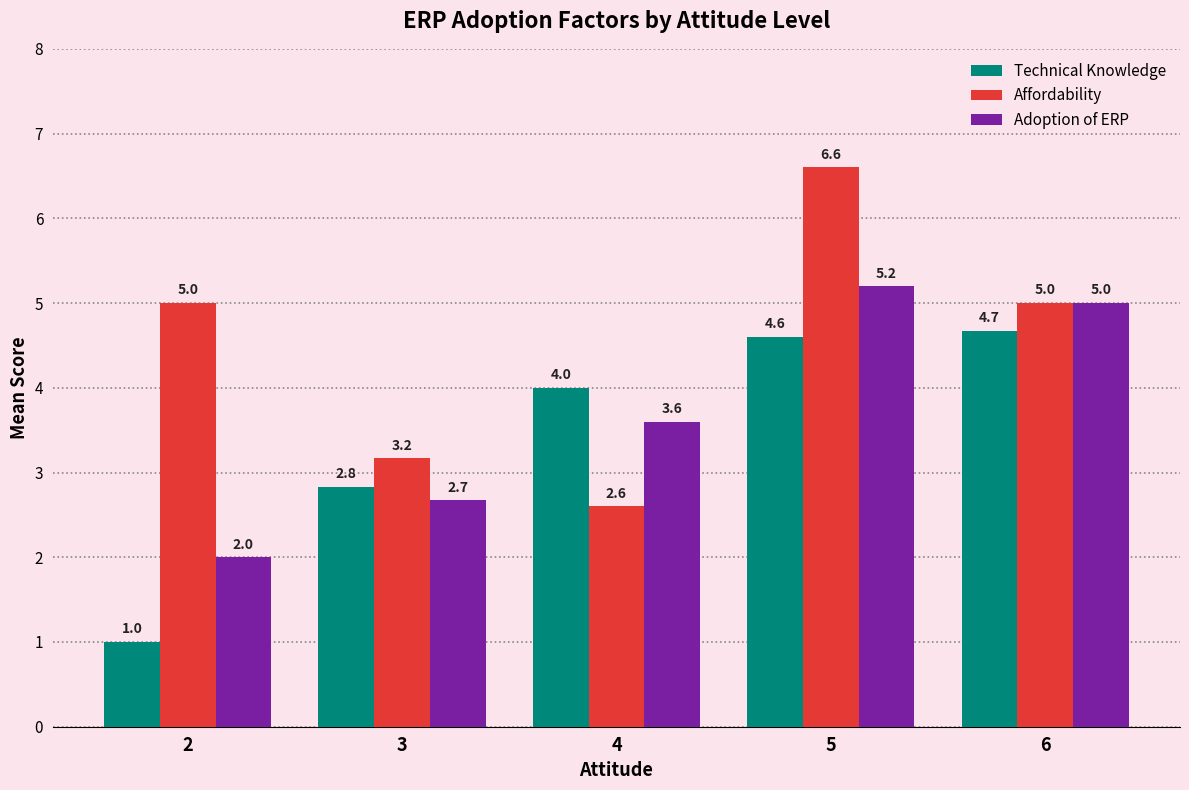

What is the sum of all Adoption of ERP values?

18.5